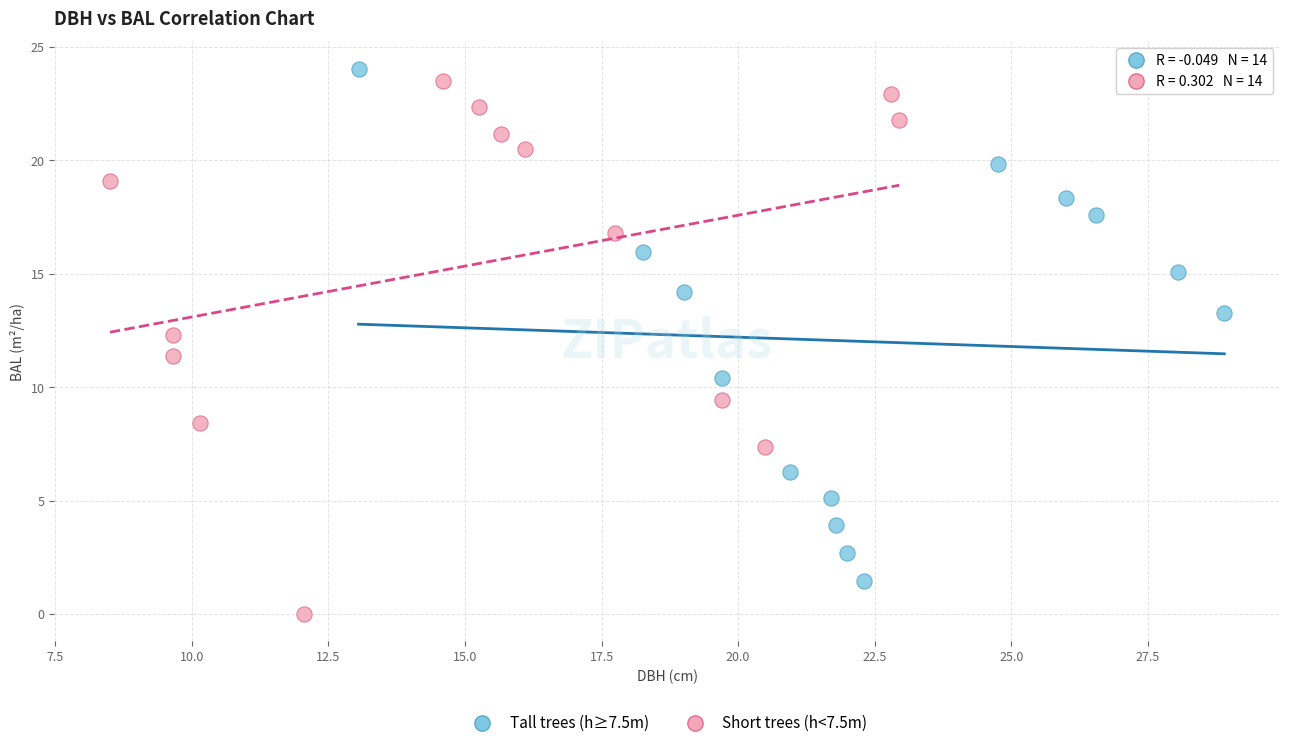

What are all the series names shown in the legend?

Tall trees (h≥7.5m), Short trees (h<7.5m)